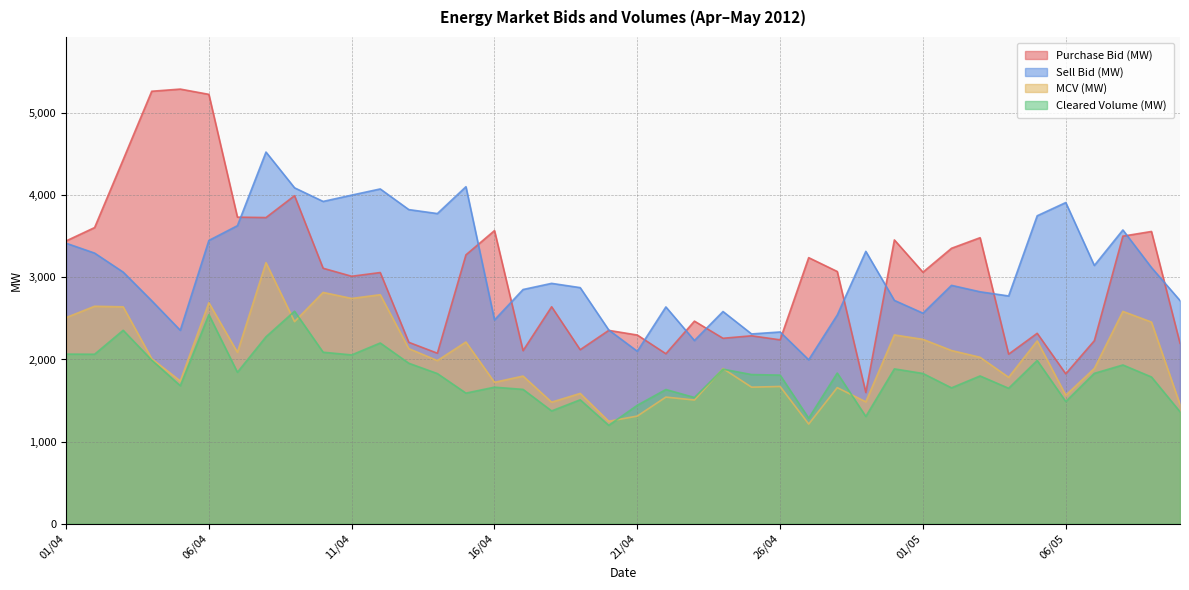

Between 01/05 and 09/04, which is larger?

09/04